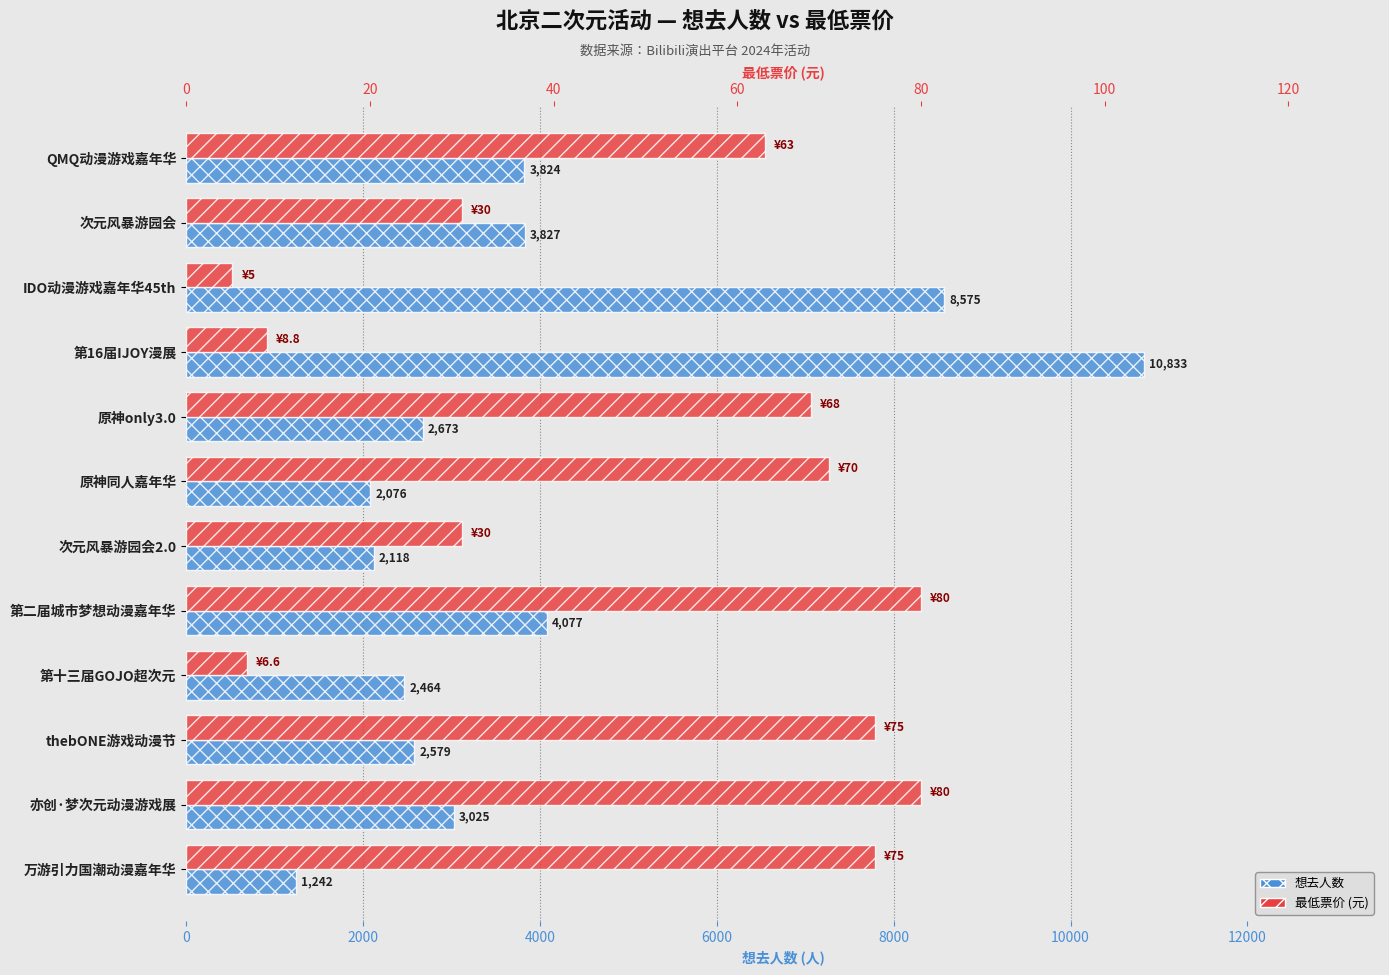

Is the value of 想去人数 at 万游引力国潮动漫嘉年华 greater than the value of 最低票价 (元) at thebONE游戏动漫节?

Yes